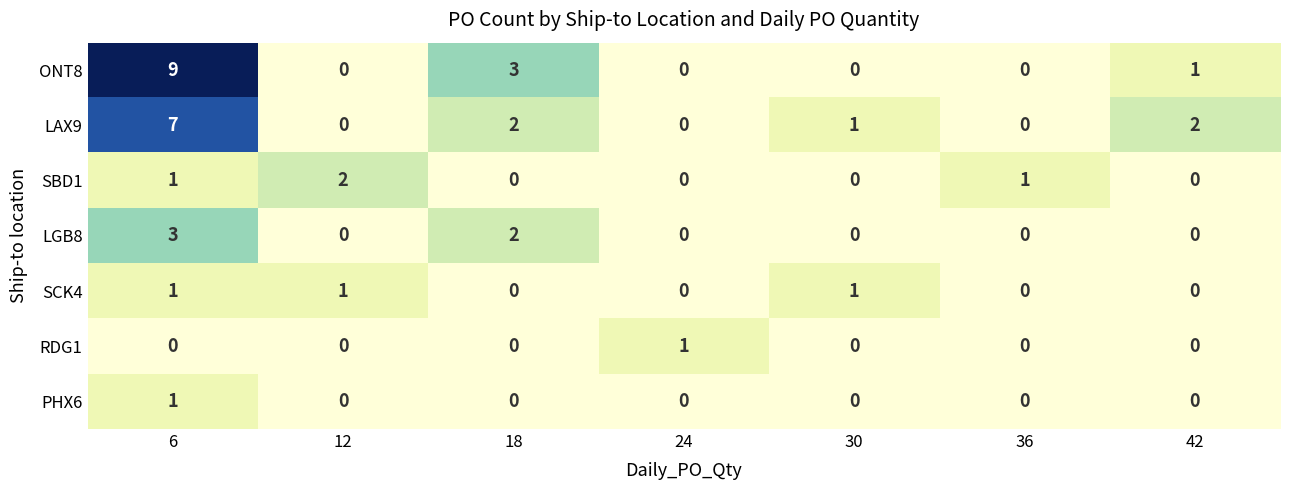

How many data points does each series have?

7